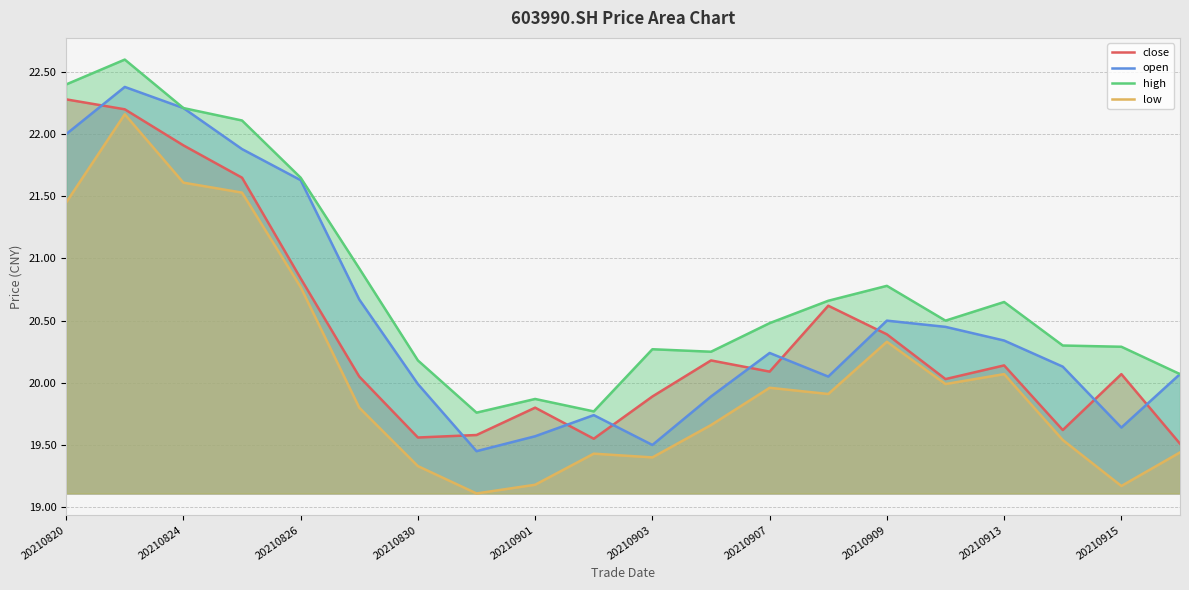

What is the lowest value of the low series?

19.1